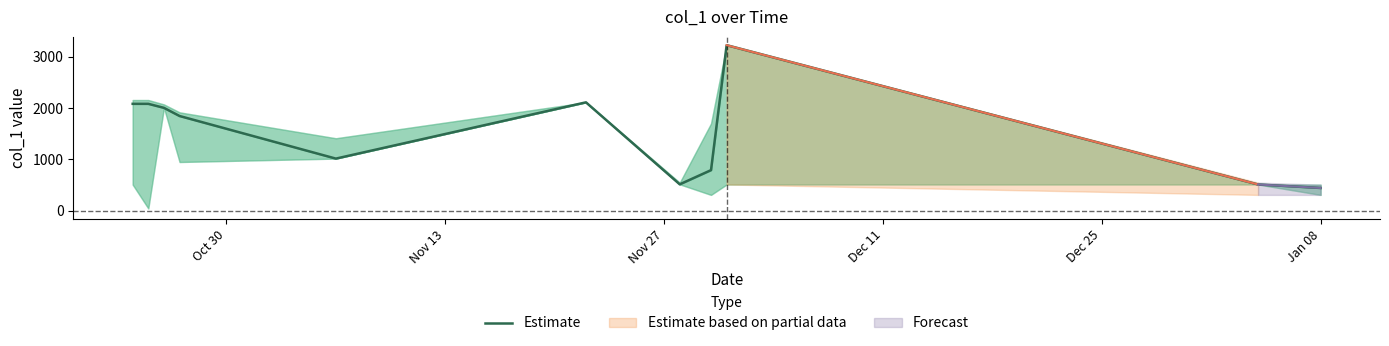

What is the sum of all values?

16639.2